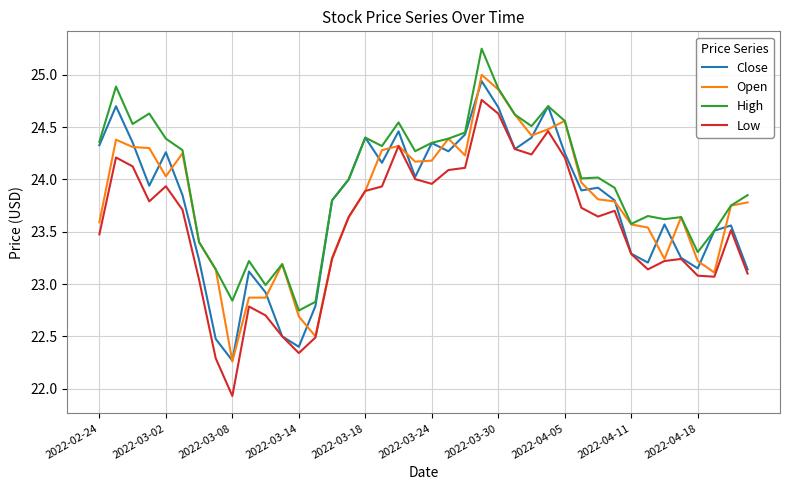

True or false: High and Low intersect in this chart.

False